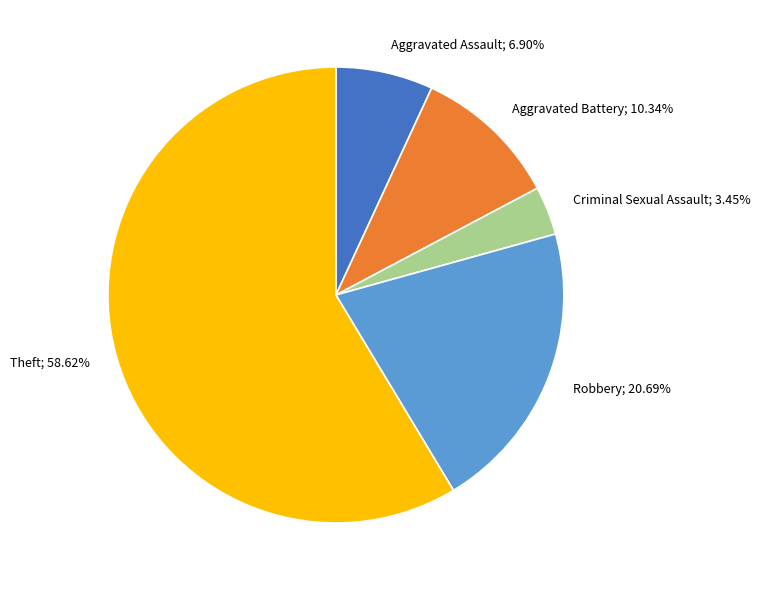

Does any single category account for the majority?

Yes